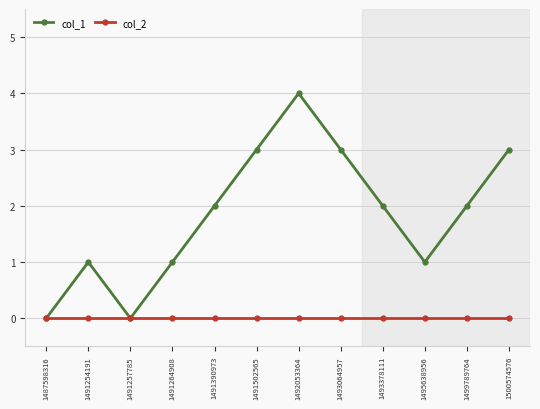

What is the maximum value shown in the chart?

4